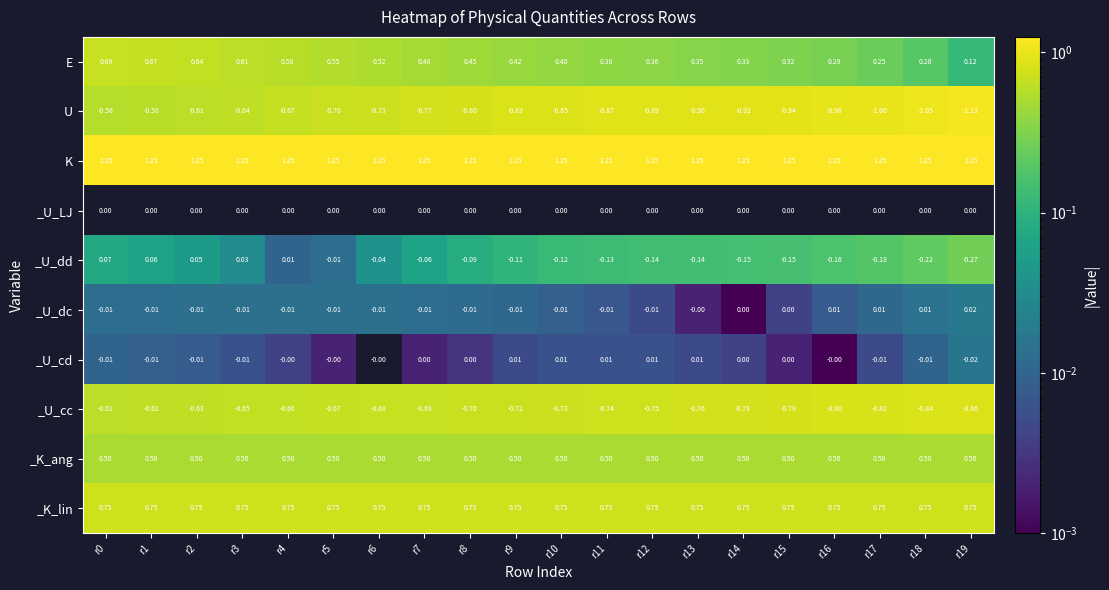

Rank the series by their maximum value, from highest to lowest.

K, _K_lin, E, _K_ang, _U_dd, _U_dc, _U_cd, _U_LJ, U, _U_cc